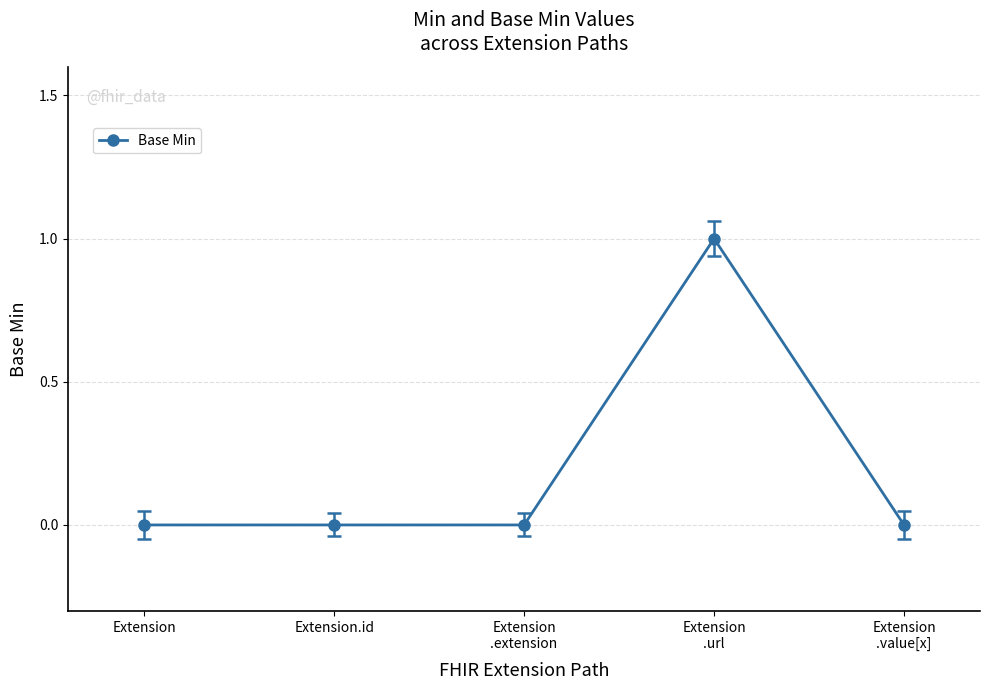

What is the label of the 2nd point from the left?

Extension.id